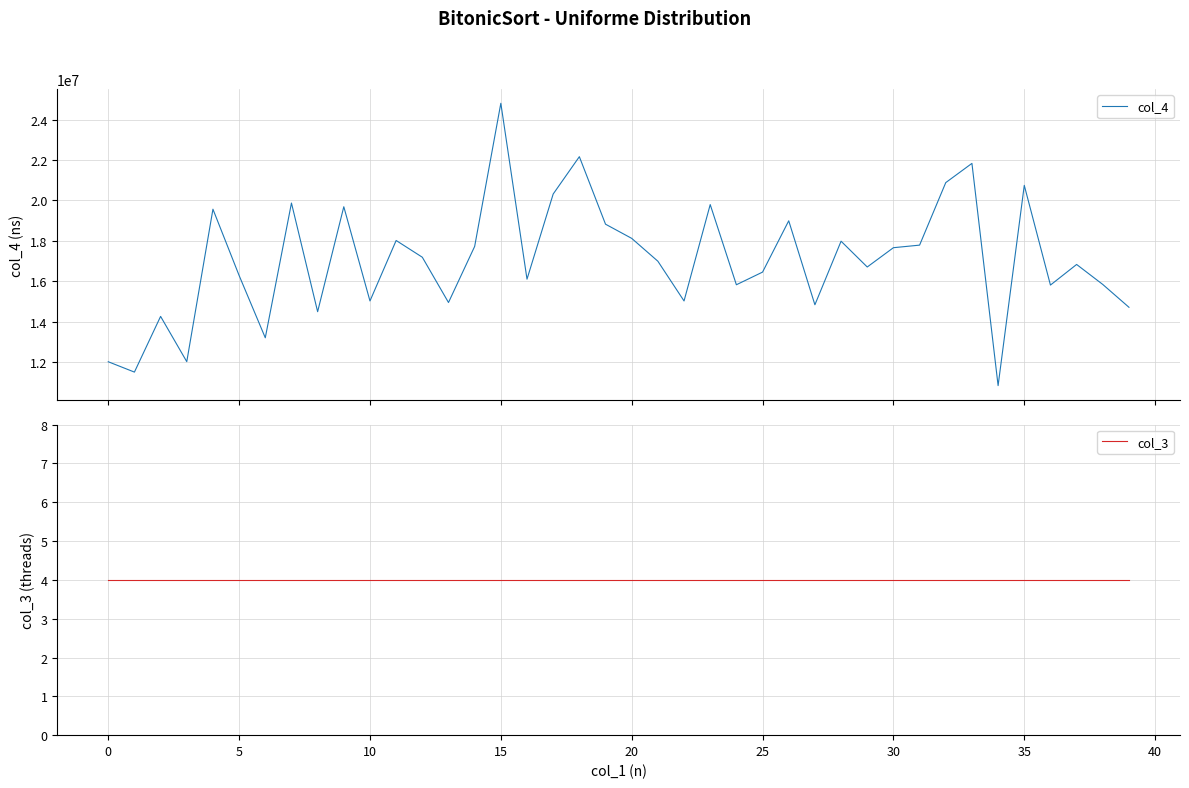

What is the greatest value displayed?

24814700